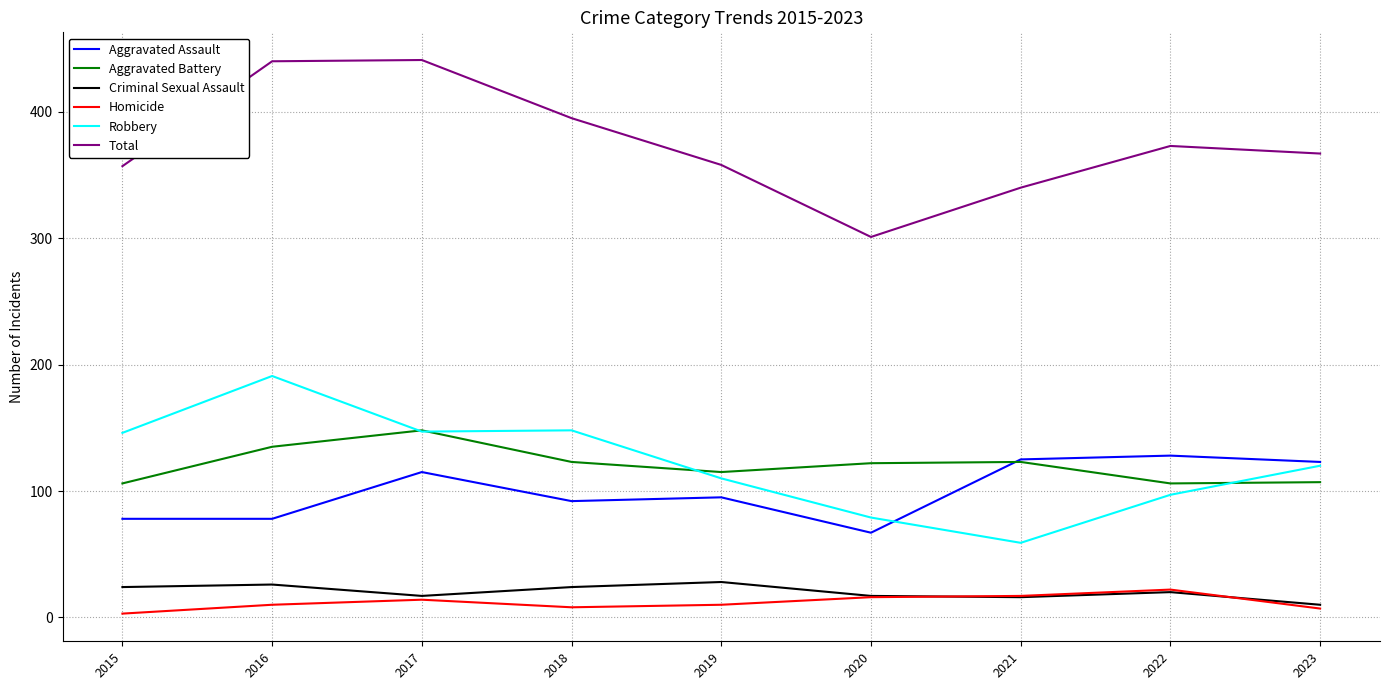

What is the spread (max minus min) of values at 2017?

427